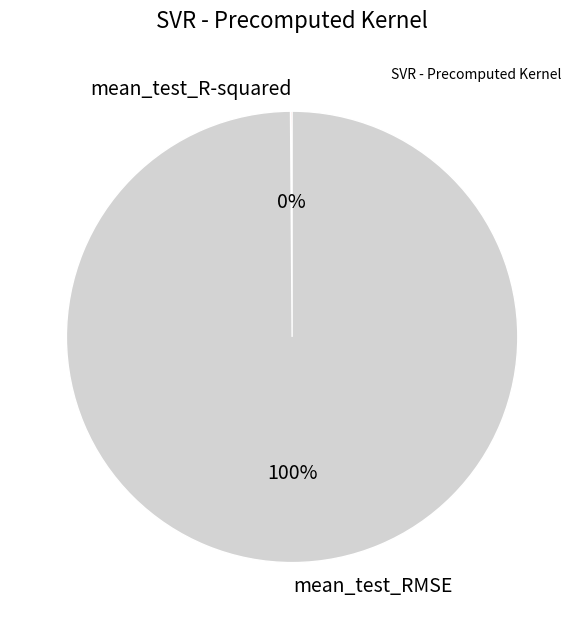

To the nearest percent, what is the average slice percentage?

50%